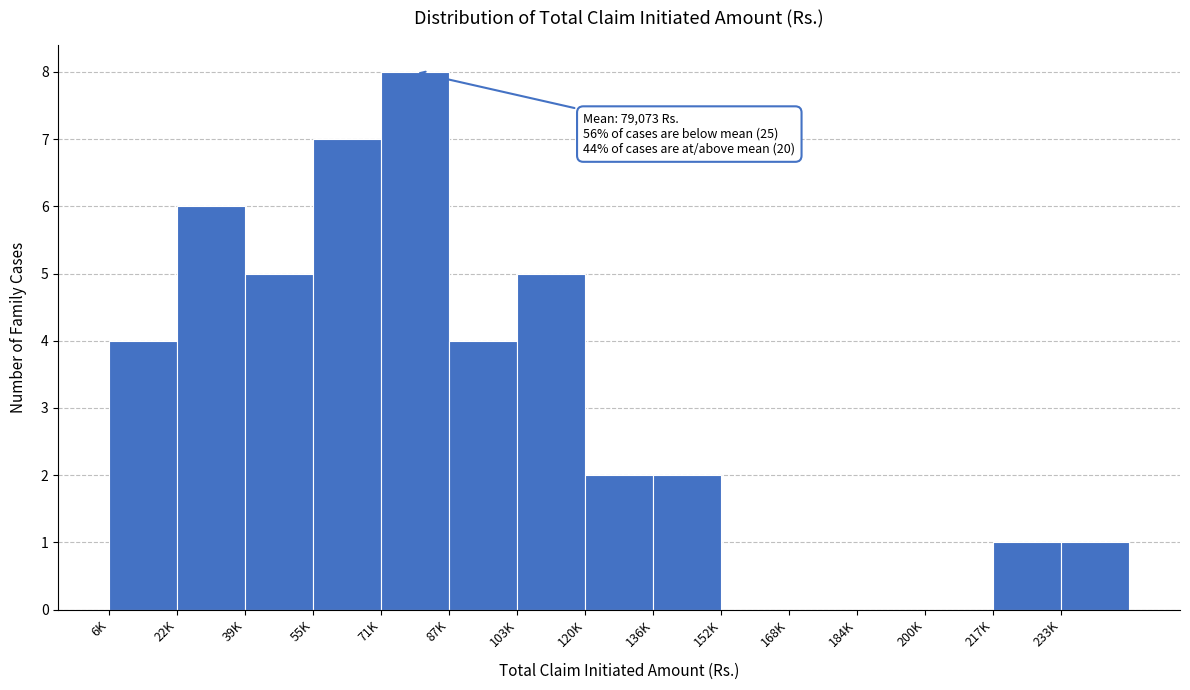

Reading left to right, extract all data points from this chart.

6K=4	22K=6	39K=5	55K=7	71K=8	87K=4	103K=5	120K=2	136K=2	152K=0	168K=0	184K=0	200K=0	217K=1	233K=1